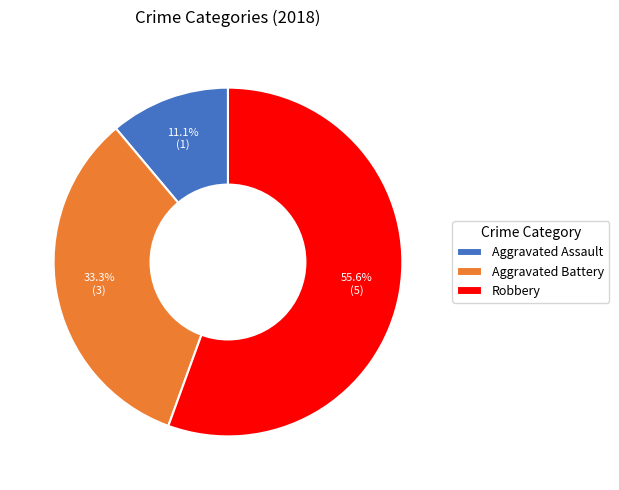

Is Aggravated Battery the majority of the pie?

No